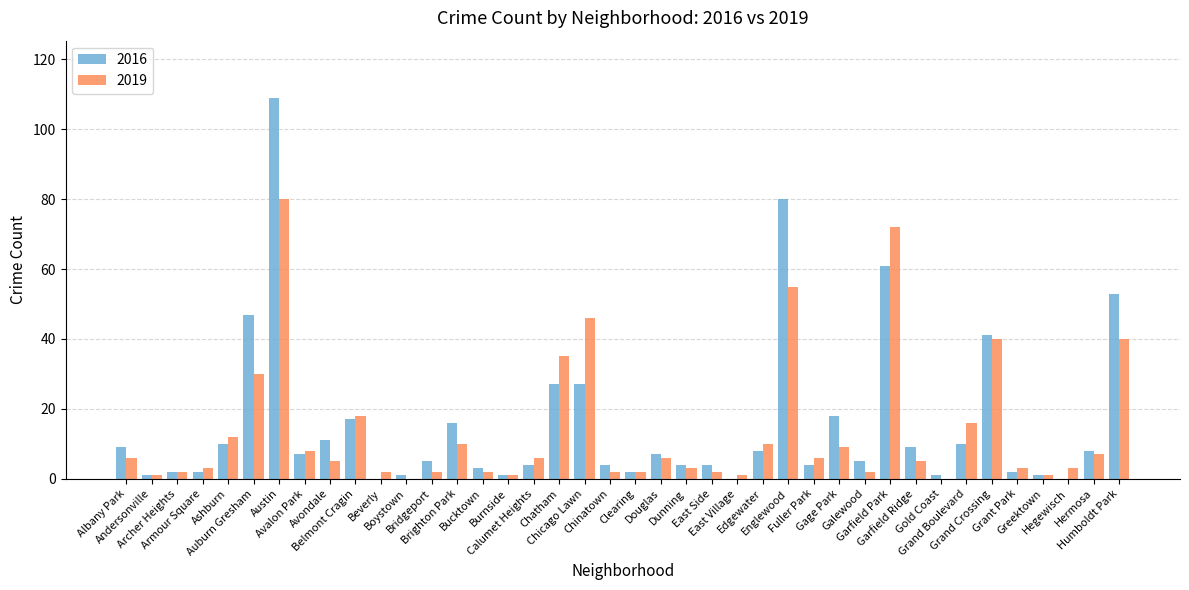

What is the maximum value for 2016?

109